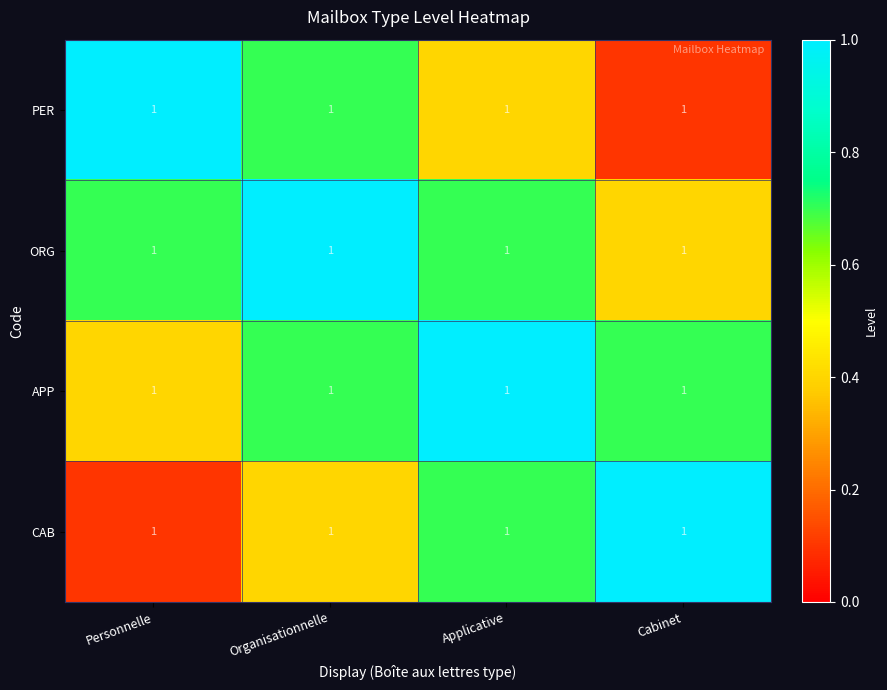

What is the minimum value shown in the chart?

0.1